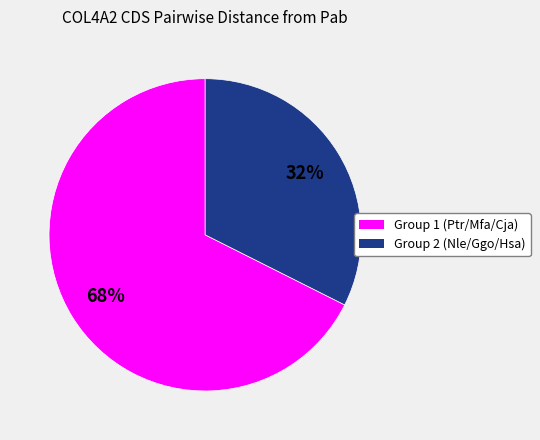

Is there a majority slice in this chart?

Yes